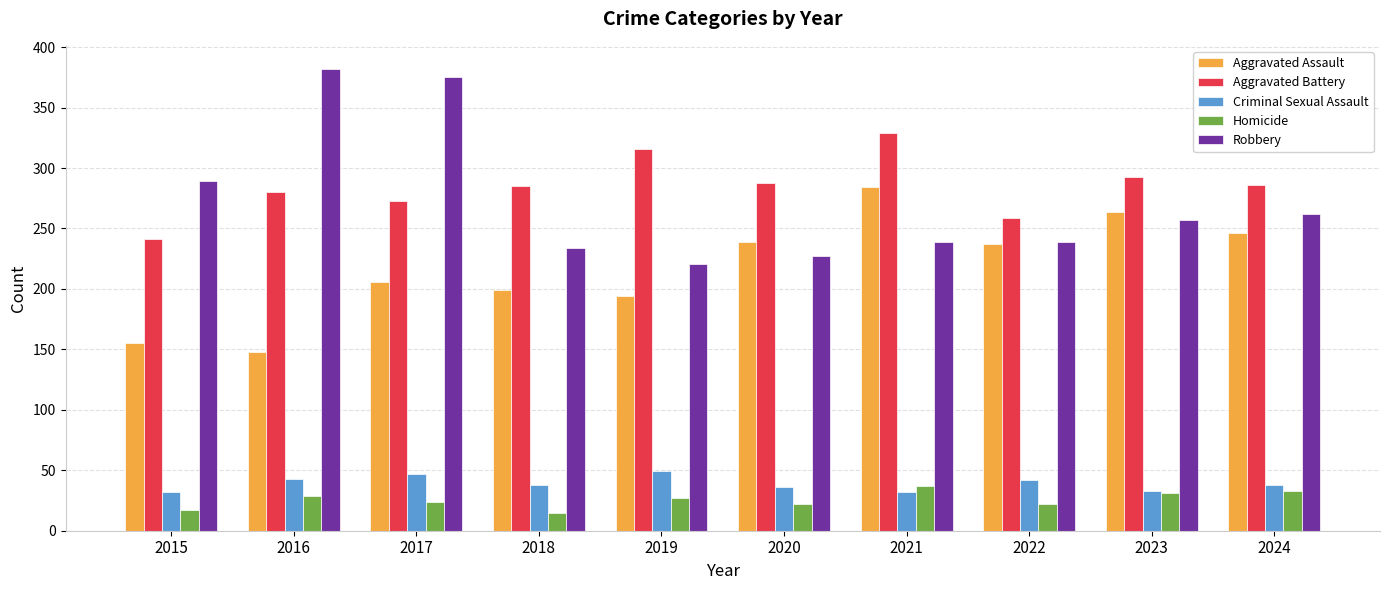

How many series are shown in this chart?

5